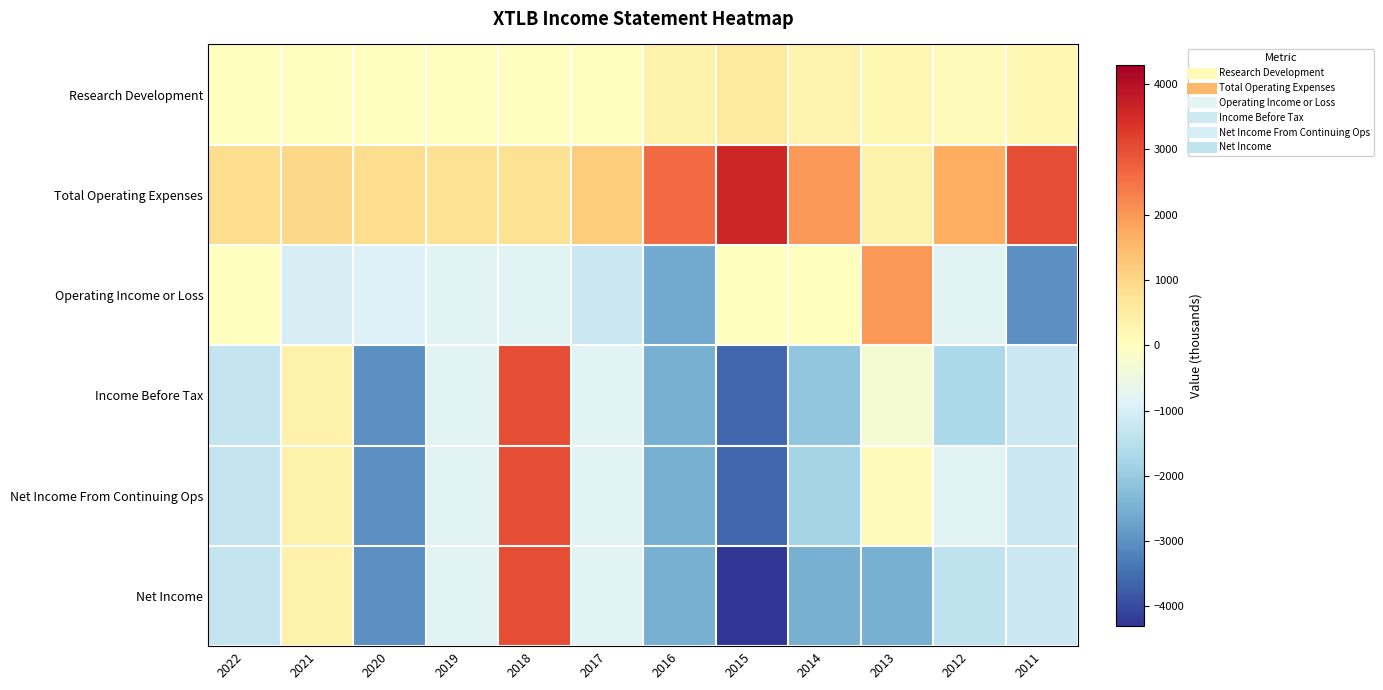

Reading left to right, extract all data points from this chart.

Research Development: 2022=0	2021=0	2020=0	2019=0	2018=0	2017=0	2016=400	2015=600	2014=300	2013=200	2012=100	2011=200
Total Operating Expenses: 2022=900	2021=1000	2020=900	2019=800	2018=800	2017=1200	2016=2600	2015=3600	2014=2000	2013=400	2012=1700	2011=3000
Operating Income or Loss: 2022=0	2021=-1000	2020=-900	2019=-800	2018=-800	2017=-1200	2016=-2600	2015=0	2014=0	2013=2000	2012=-800	2011=-3000
Income Before Tax: 2022=-1300	2021=400	2020=-3000	2019=-800	2018=3000	2017=-800	2016=-2500	2015=-3600	2014=-2100	2013=-300	2012=-1700	2011=-1200
Net Income From Continuing Ops: 2022=-1300	2021=400	2020=-3000	2019=-800	2018=3000	2017=-800	2016=-2500	2015=-3600	2014=-1800	2013=100	2012=-800	2011=-1200
Net Income: 2022=-1300	2021=400	2020=-3000	2019=-800	2018=3000	2017=-800	2016=-2500	2015=-4300	2014=-2500	2013=-2500	2012=-1400	2011=-1200